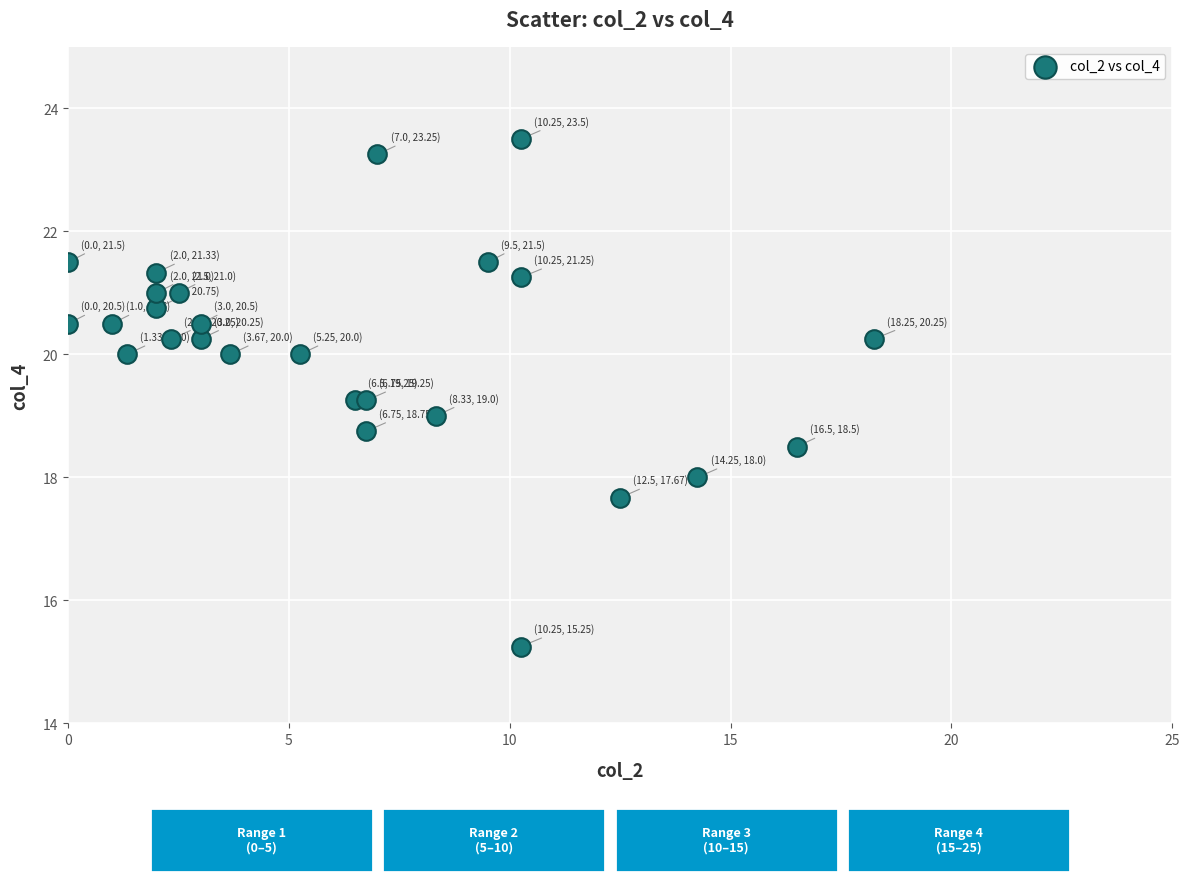

What is the range of X values (max minus min)?

18.2